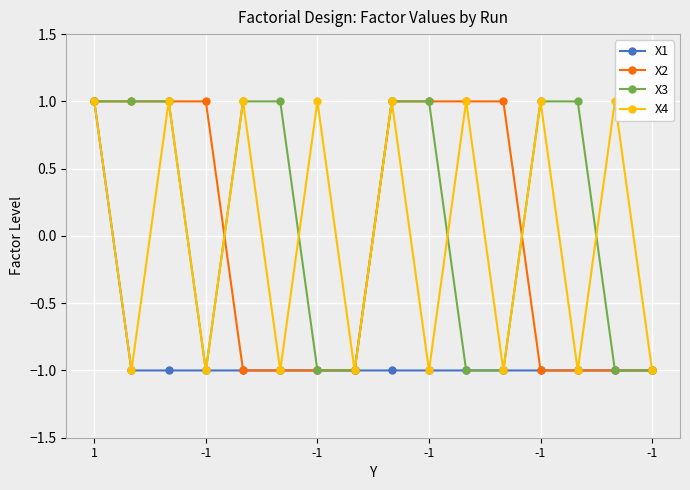

True or false: X1 and X3 cross at least once.

False